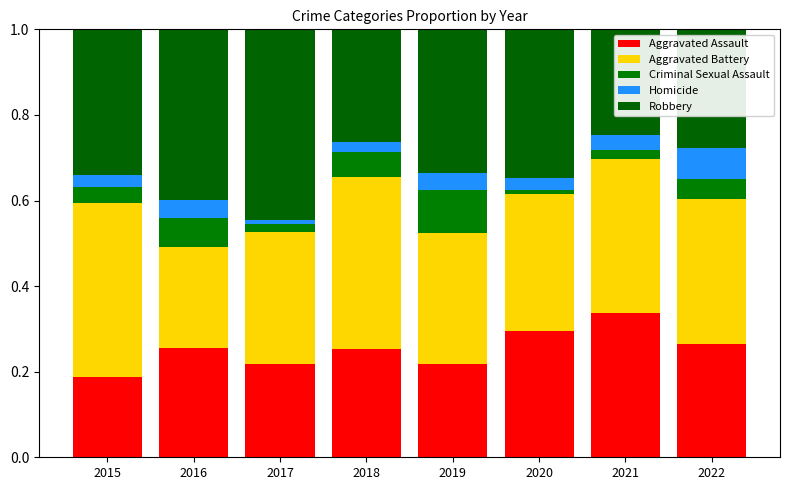

Which series has the largest total across all categories?

Aggravated Battery